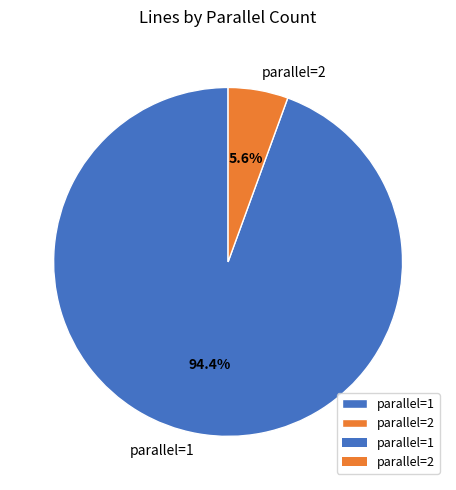

Rank the categories by value from highest to lowest.

parallel=1, parallel=2